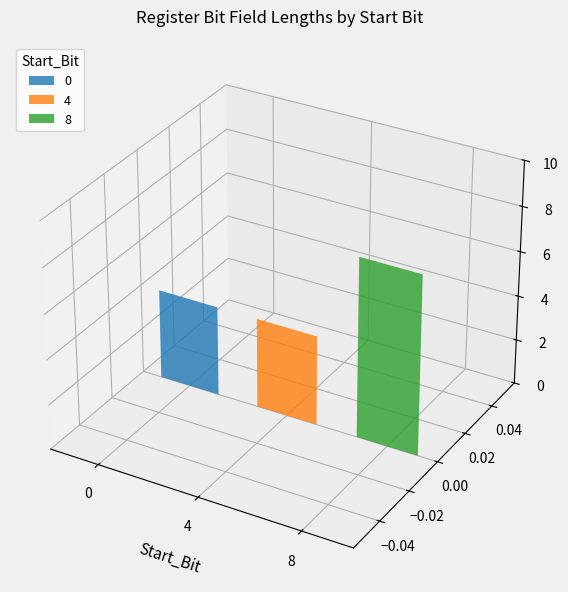

Approximately how many times larger is the value at 8 compared to 4?

2.0